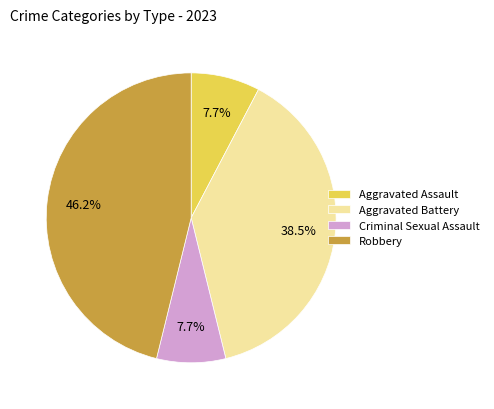

Approximately how many times larger is the value at Robbery compared to Criminal Sexual Assault?

6.0